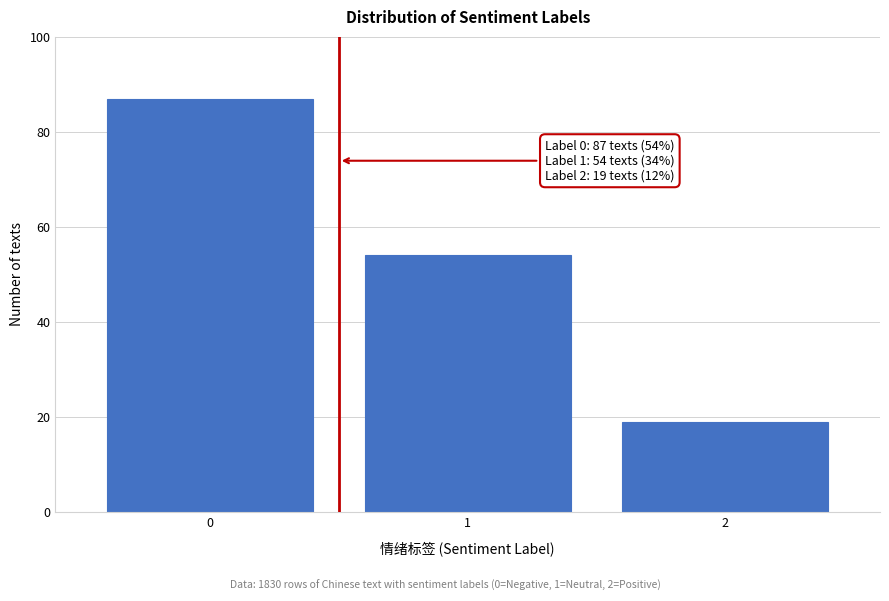

Reading right to left, list all the values displayed in this chart.

19	54	87